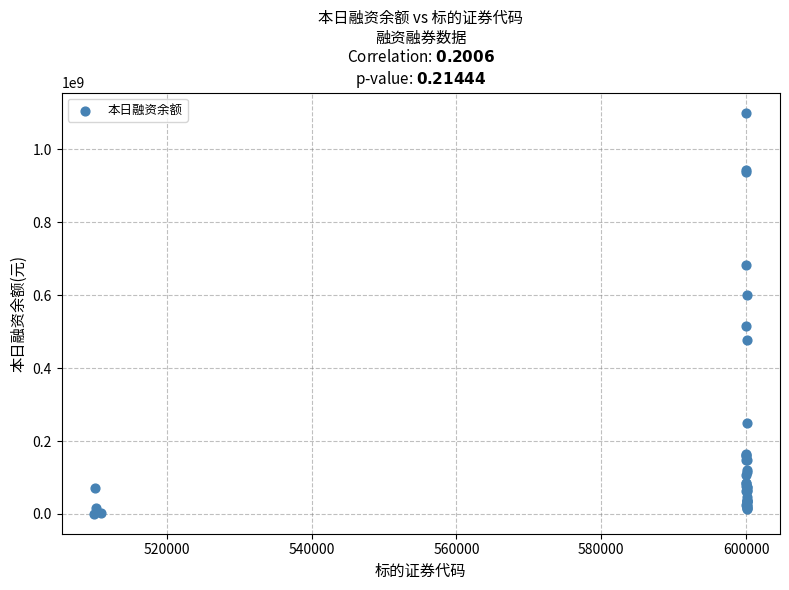

What Y value in the scatter plot is closest to 550976165?

514555097